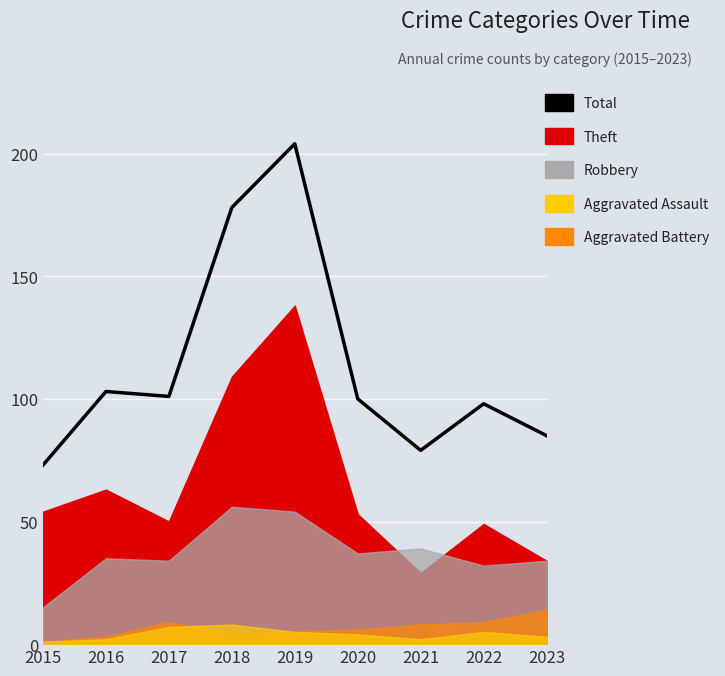

How many points are lower than both their immediate neighbors (excluding endpoints)?

2